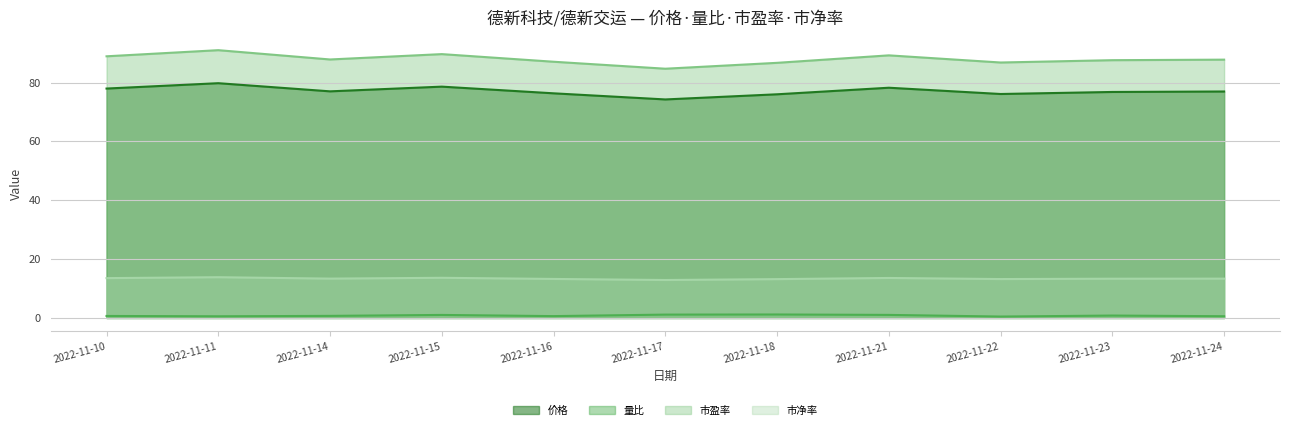

How many data points in 市盈率 are less than 87?

3